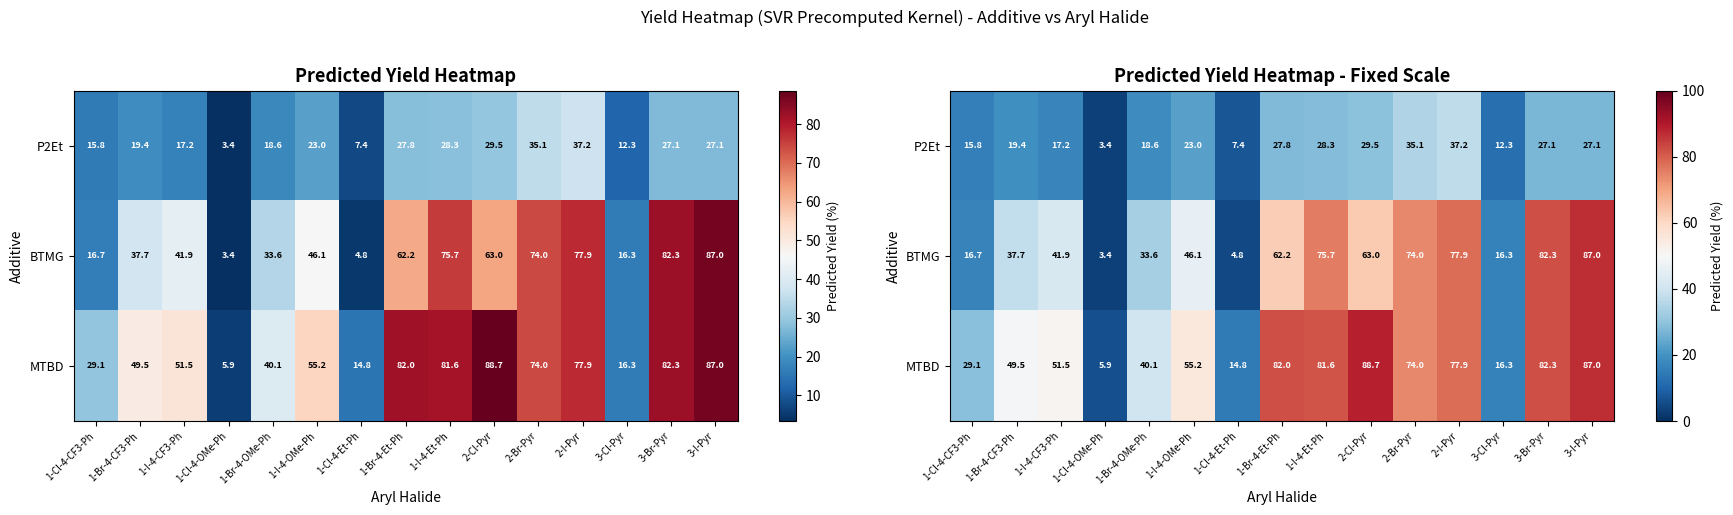

At how many categories does at least one series exceed 58?

7